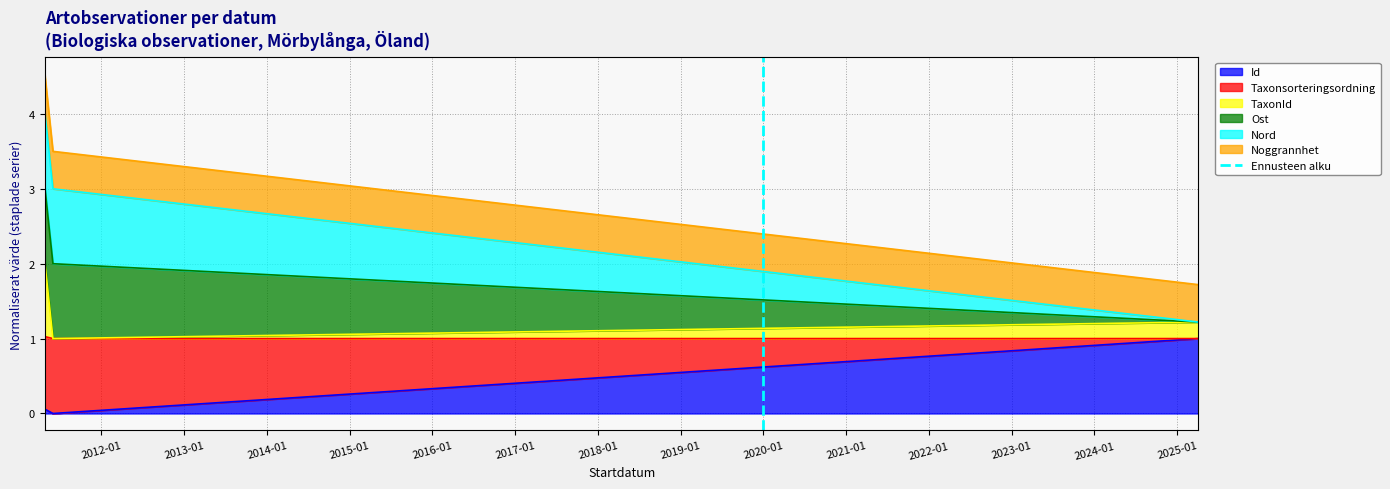

What is the maximum value for Id?

1.0